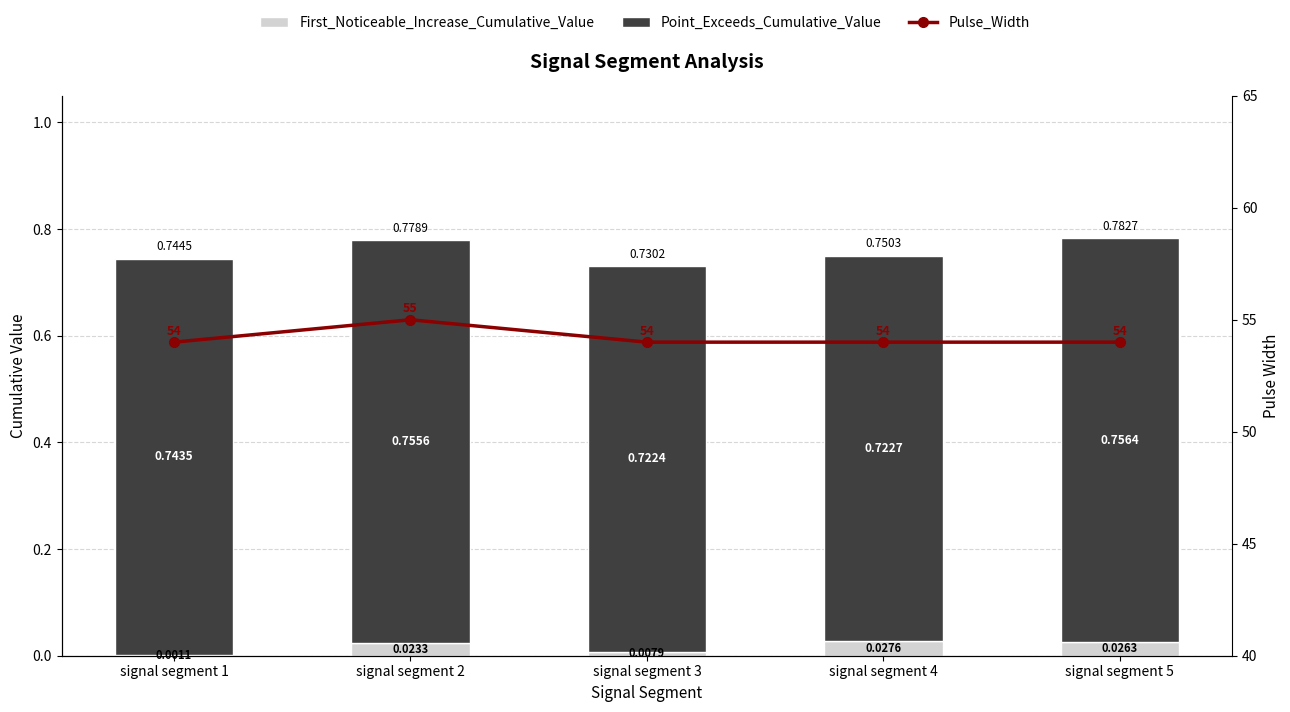

Reading left to right, extract all data points from this chart.

First_Noticeable_Increase_Cumulative_Value: signal segment 1=0.0	signal segment 2=0.0	signal segment 3=0.0	signal segment 4=0.0	signal segment 5=0.0
Point_Exceeds_Cumulative_Value: signal segment 1=0.7	signal segment 2=0.8	signal segment 3=0.7	signal segment 4=0.7	signal segment 5=0.8
Pulse_Width: signal segment 1=54.0	signal segment 2=55.0	signal segment 3=54.0	signal segment 4=54.0	signal segment 5=54.0